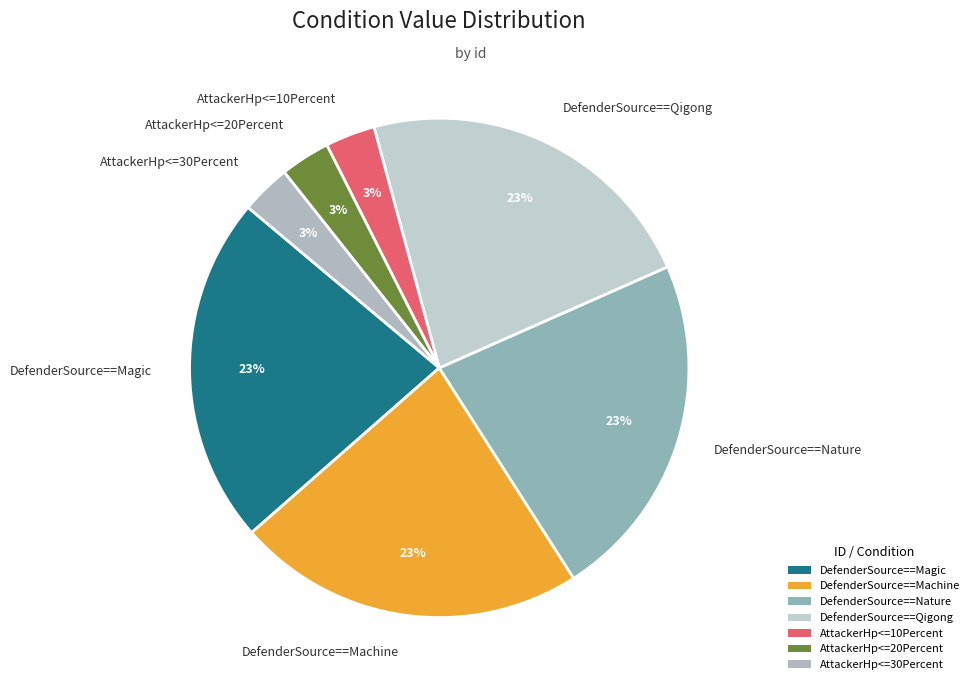

Does AttackerHp<=20Percent represent more than half of the total?

No